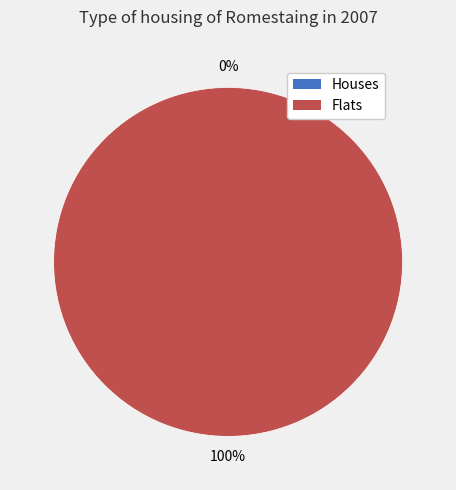

Do 1445014721 and 1447260083 together represent more than half of the pie?

Yes